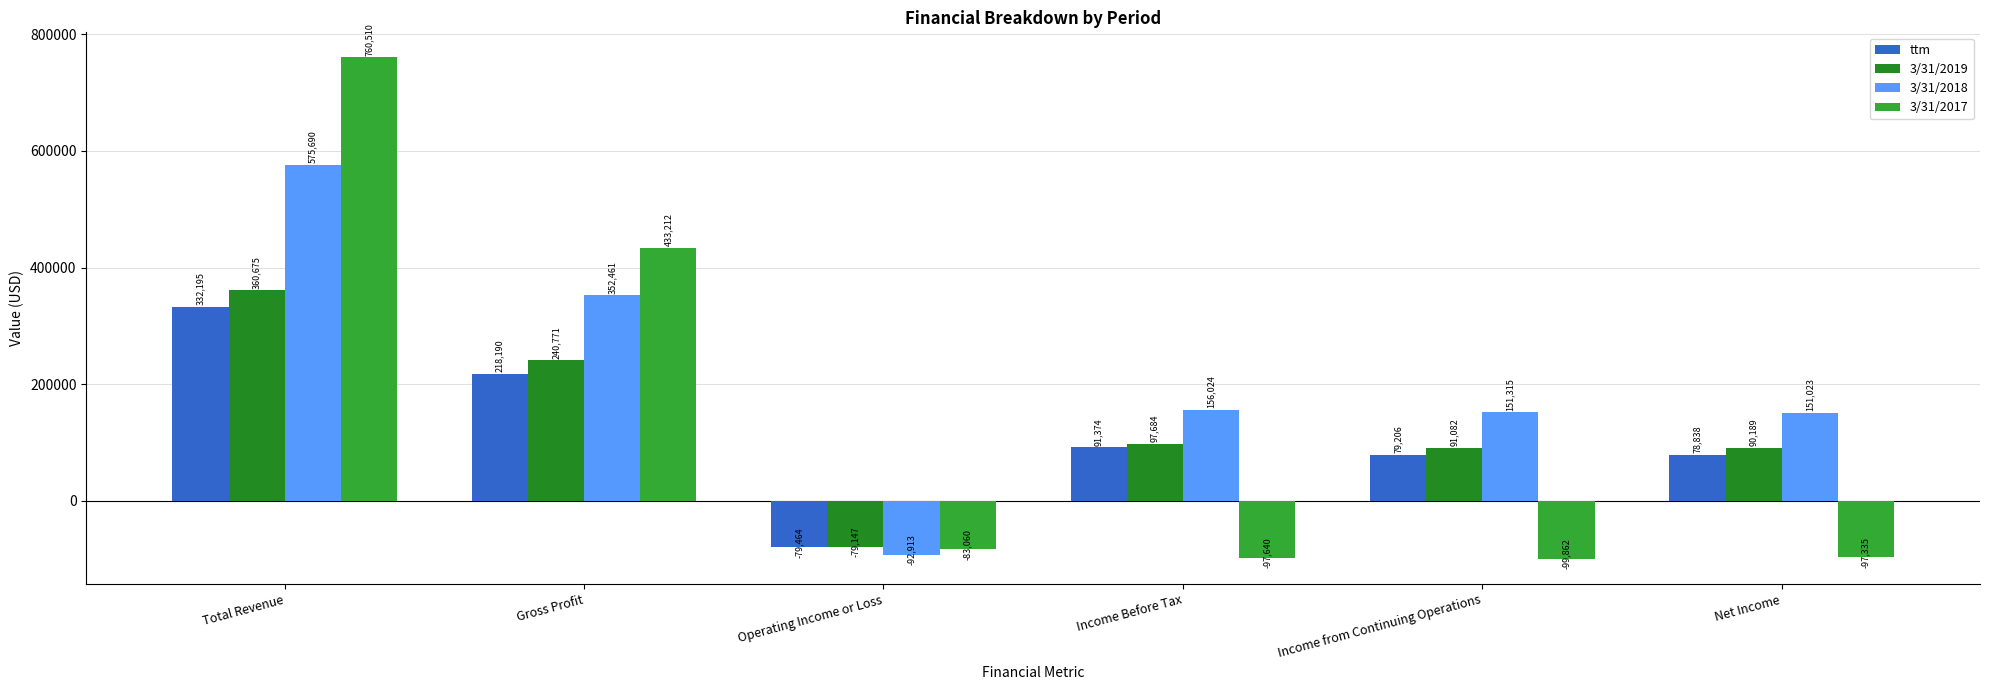

What is the sum of all ttm values?

720339